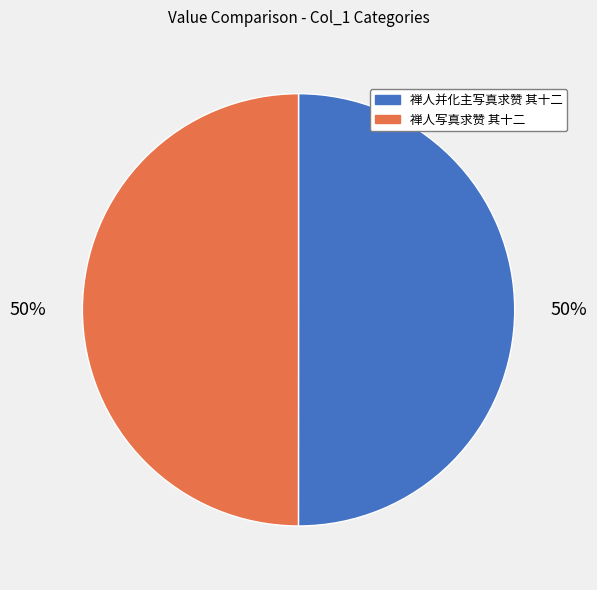

Is it true that 禅人并化主写真求赞 其十二 is 50% of the pie?

True